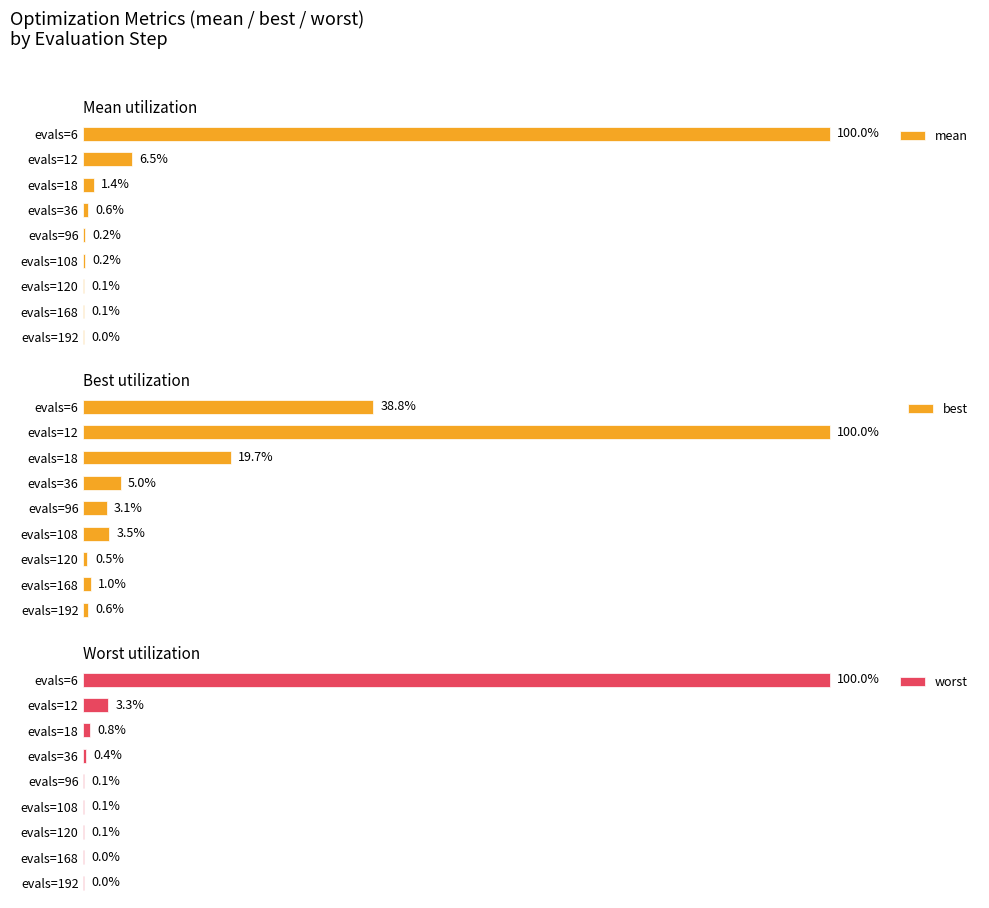

Which category has the highest value in the worst series?

evals=6